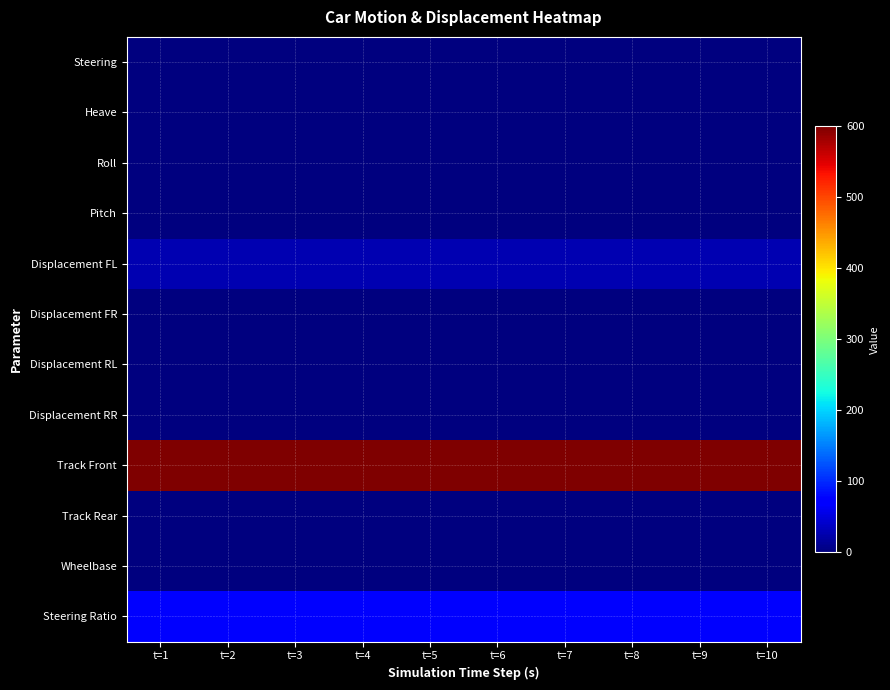

Rank the series by their maximum value, from lowest to highest.

Steering, Heave, Roll, Displacement FR, Displacement RL, Displacement RR, Track Rear, Wheelbase, Pitch, Displacement FL, Steering Ratio, Track Front